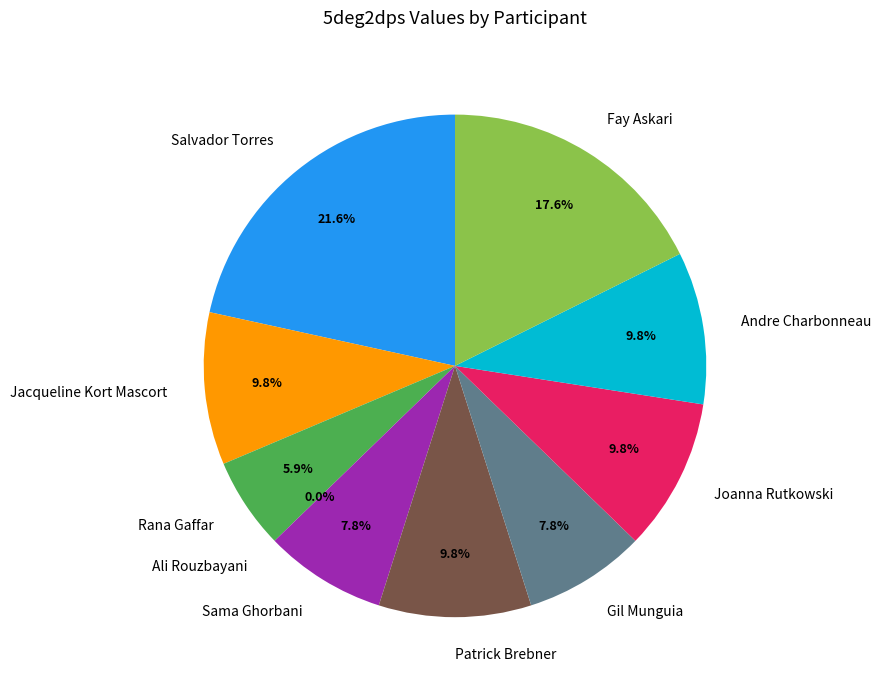

Is there any slice that represents more than half of the pie?

No